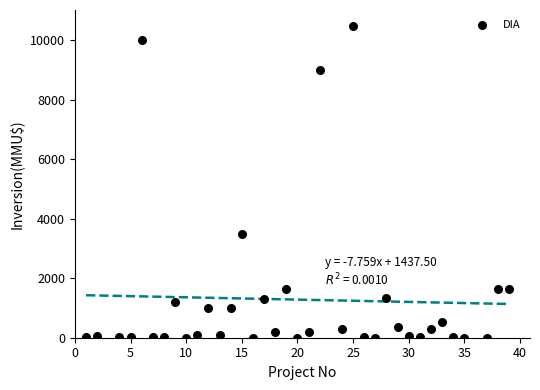

What is the range of X values (max minus min)?

38